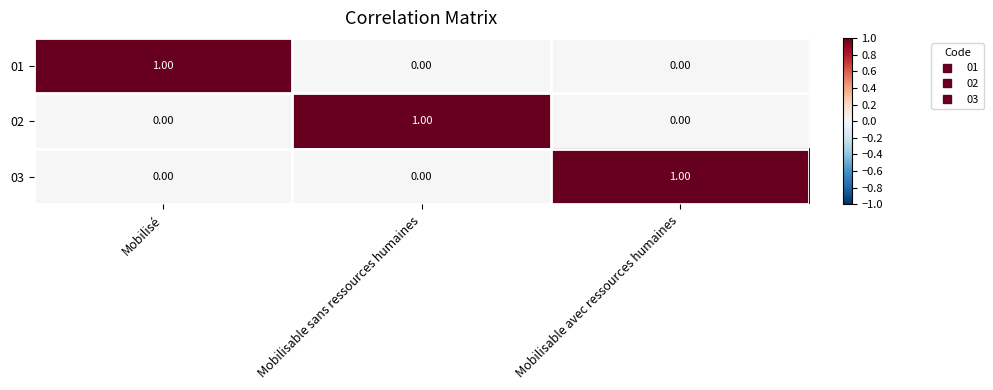

At which label does 01 reach its peak?

Mobilisé